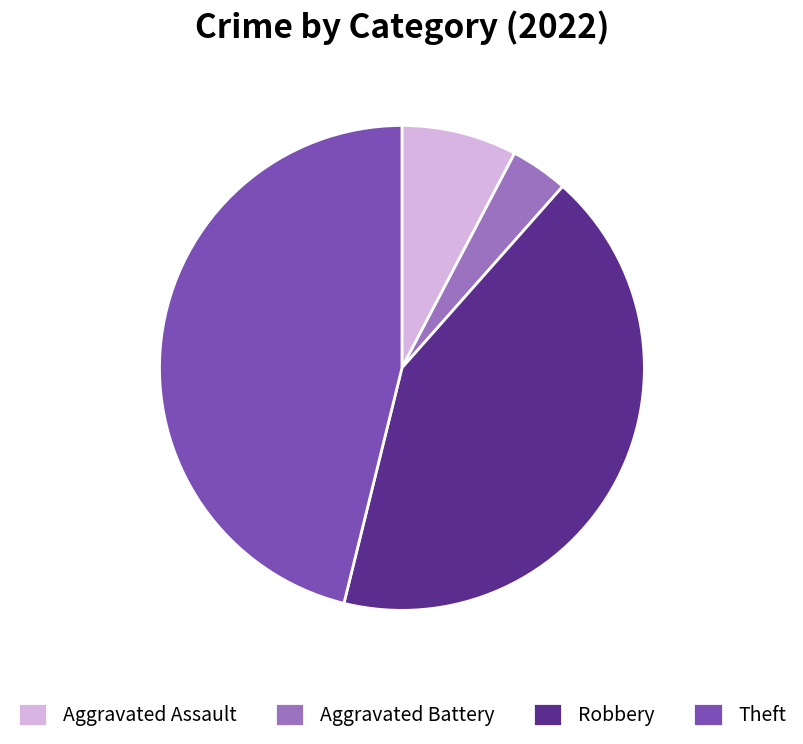

The Aggravated Battery slice represents 4% of the pie. True or false?

True